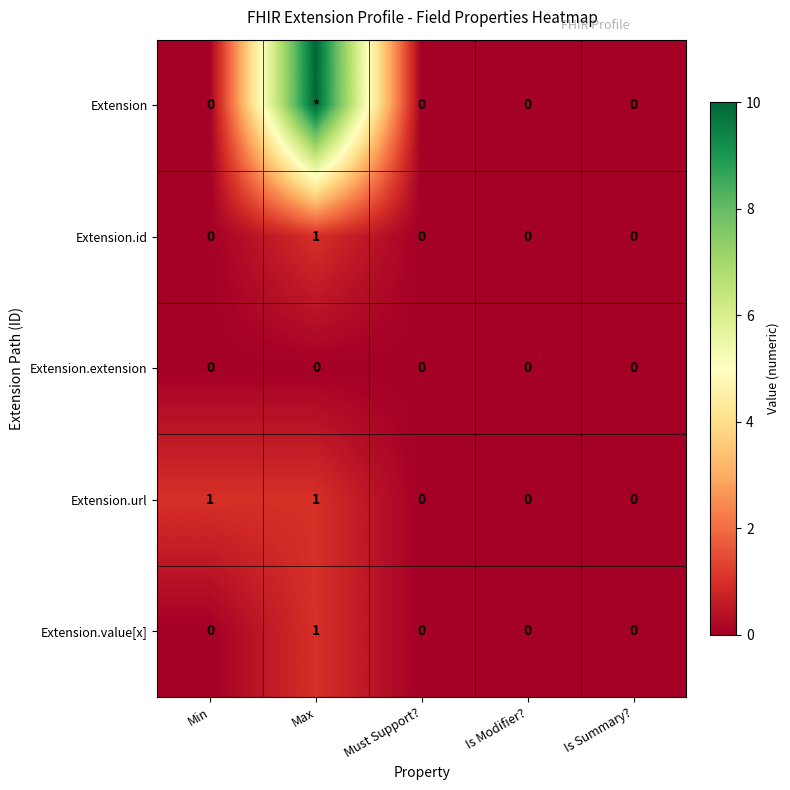

At which label does Extension.id reach its peak?

Max